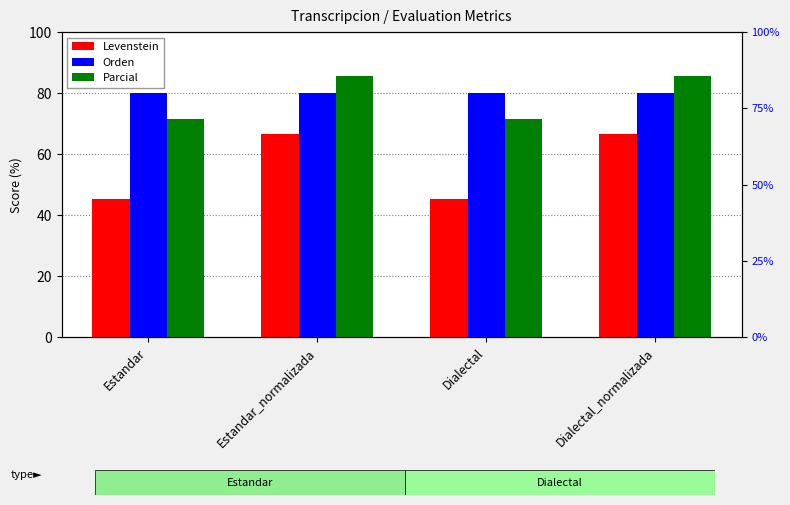

The value of Parcial at Estandar_normalizada is 52.5. True or false?

False